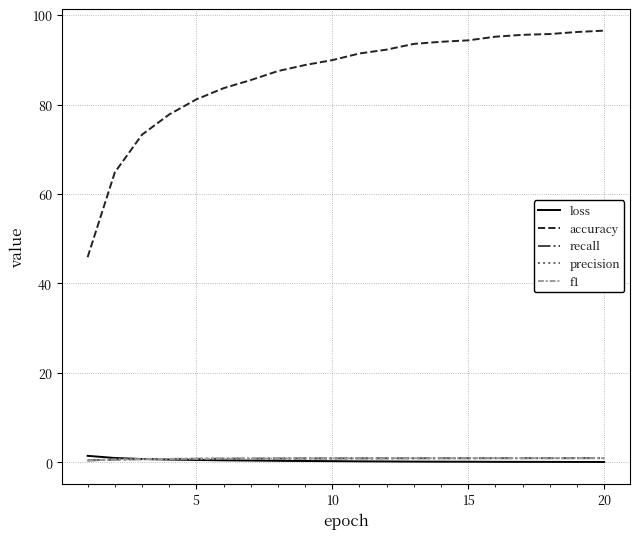

True or false: f1 and accuracy cross at least once.

False